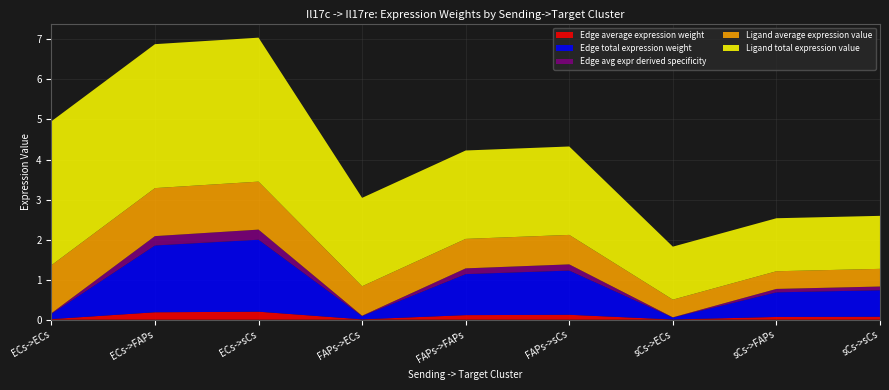

Reading left to right, list all the values displayed in this chart.

Edge average expression weight: 0.0	0.2	0.2	0.0	0.1	0.1	0.0	0.1	0.1
Edge total expression weight: 0.1	1.7	1.8	0.1	1.0	1.1	0.0	0.6	0.7
Edge avg expr derived specificity: 0.0	0.2	0.3	0.0	0.1	0.2	0.0	0.1	0.1
Ligand average expression value: 1.2	1.2	1.2	0.7	0.7	0.7	0.4	0.4	0.4
Ligand total expression value: 3.6	3.6	3.6	2.2	2.2	2.2	1.3	1.3	1.3